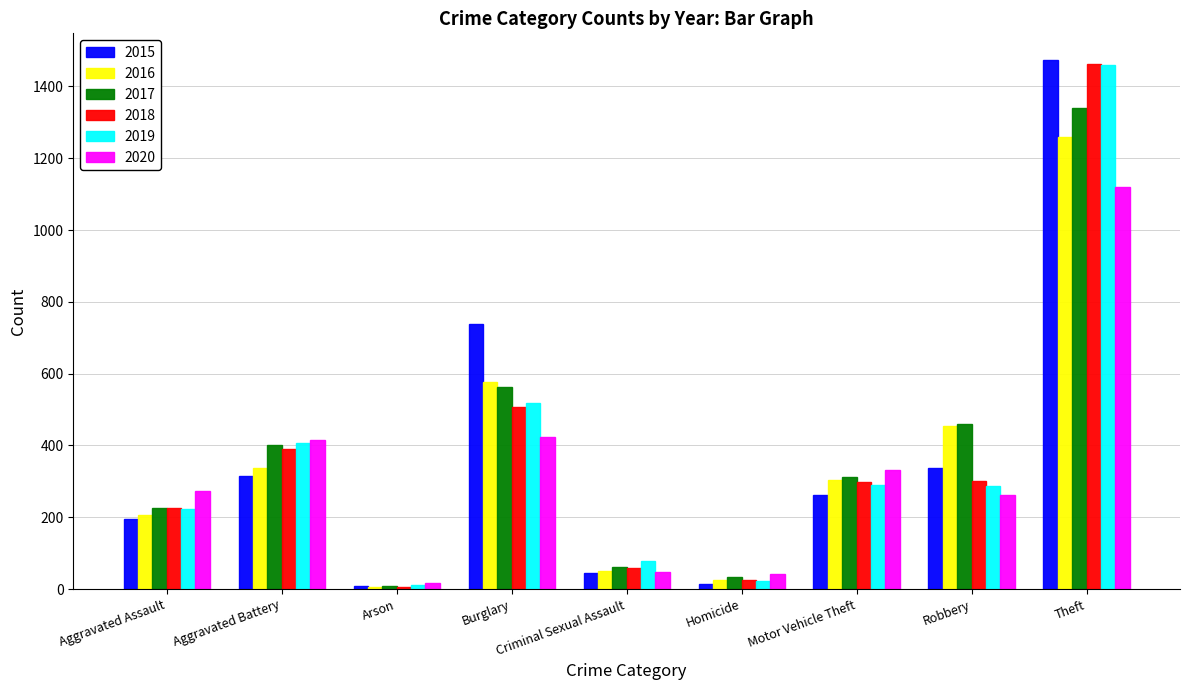

At how many categories does at least one series exceed 1211?

1